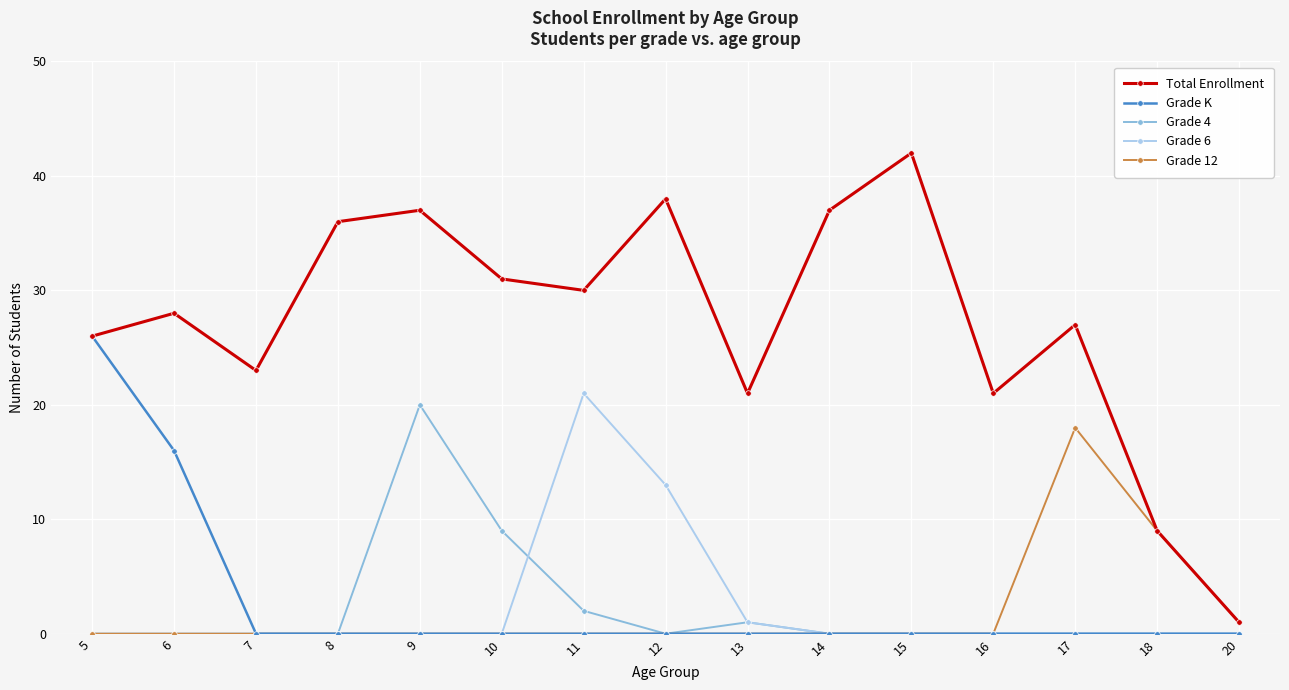

Count the number of data series in this chart.

5